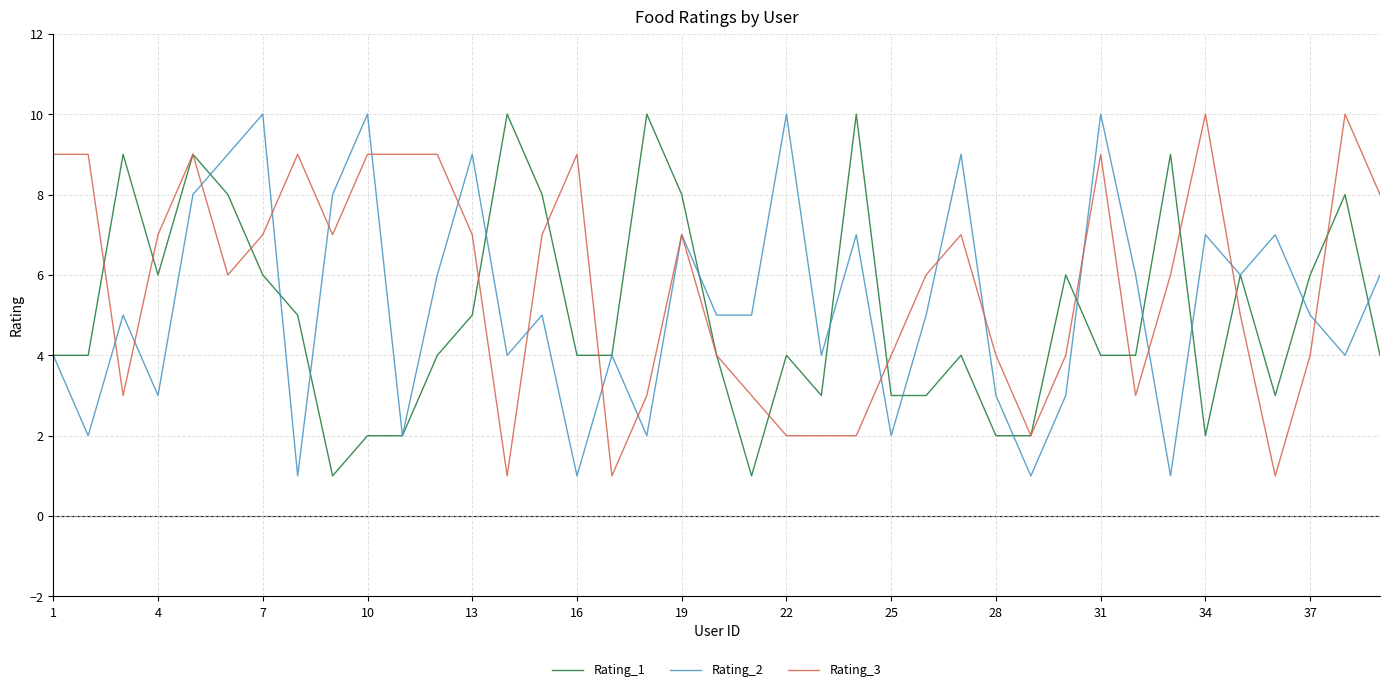

What is the maximum value shown in the chart?

10